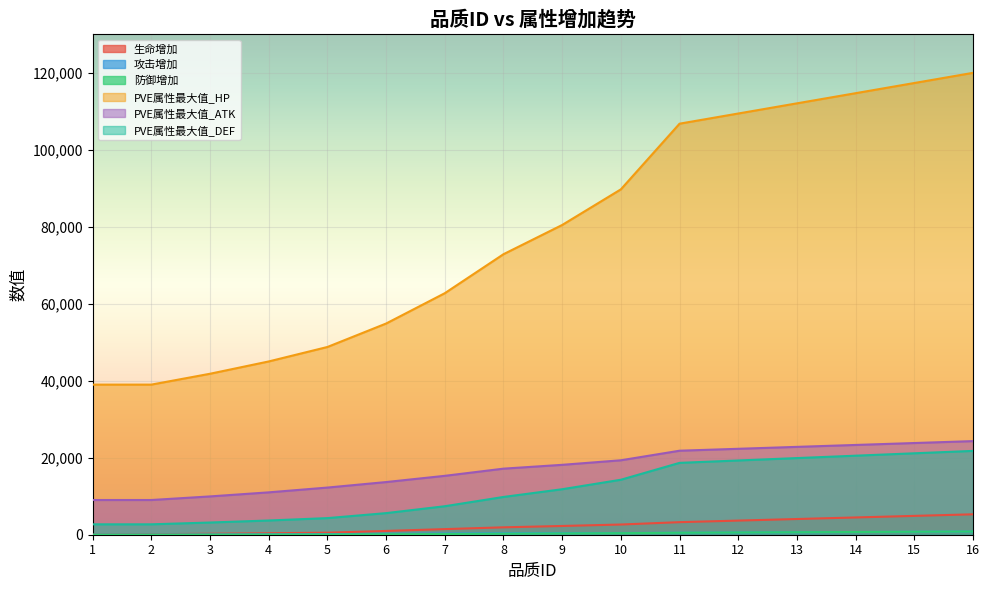

What is the difference between the second highest and minimum values in the 攻击增加 series?

757.0